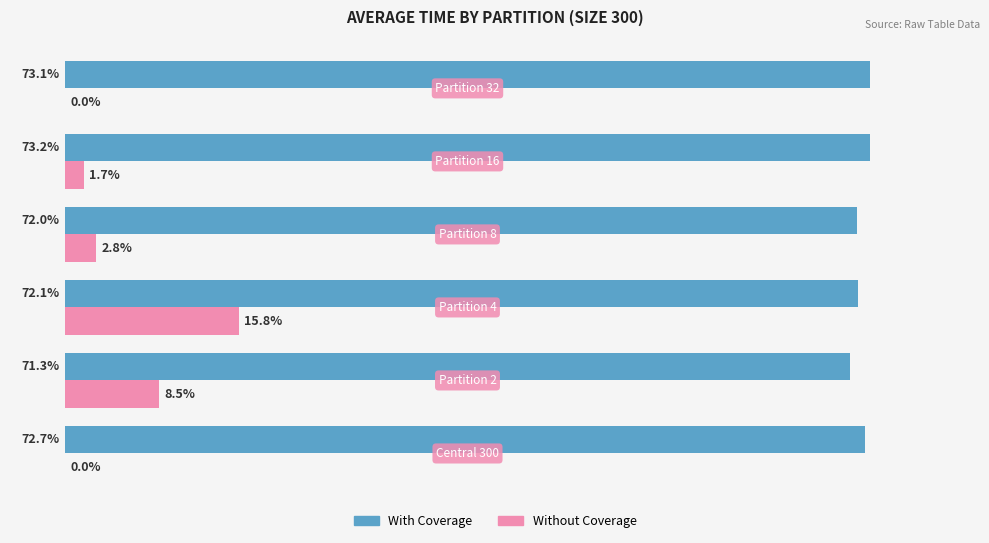

Which series has the largest total across all categories?

With Coverage